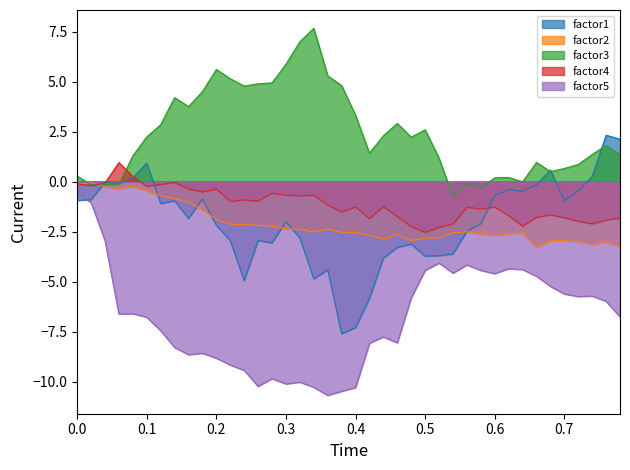

How many values in the factor2 series are below -2?

29